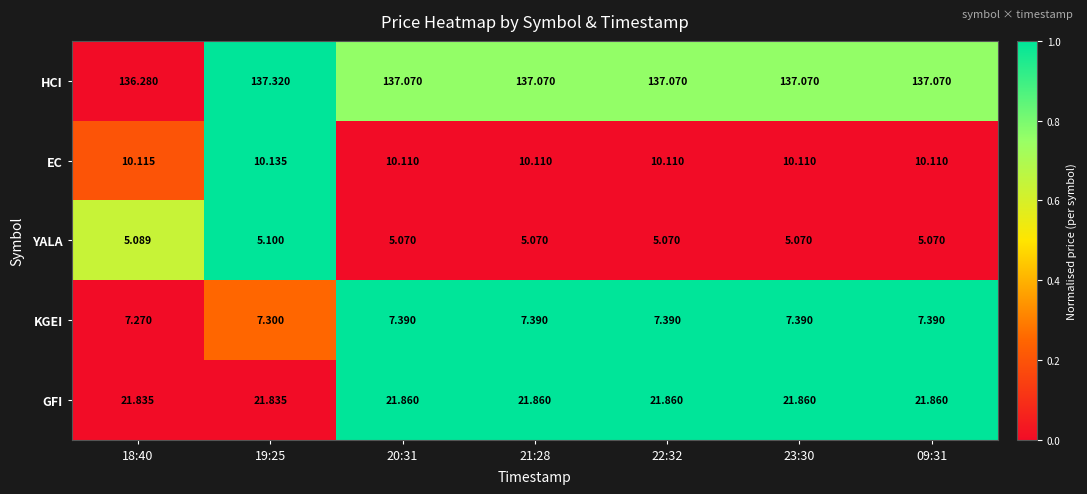

At which category is the sum across all series the highest?

19:25